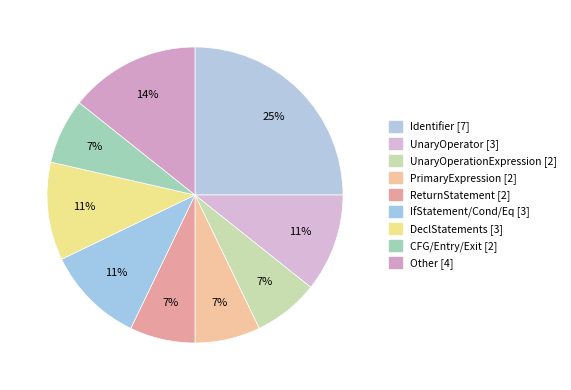

Count the number of slices in the pie.

9